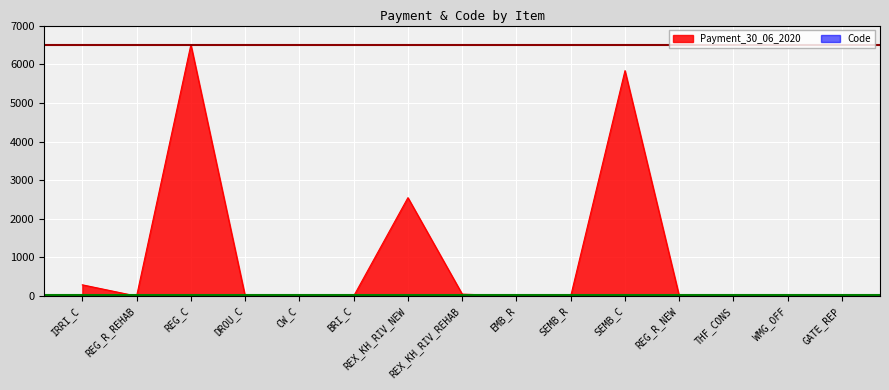

What is the label of the 10th point from the left?

SEMB_R